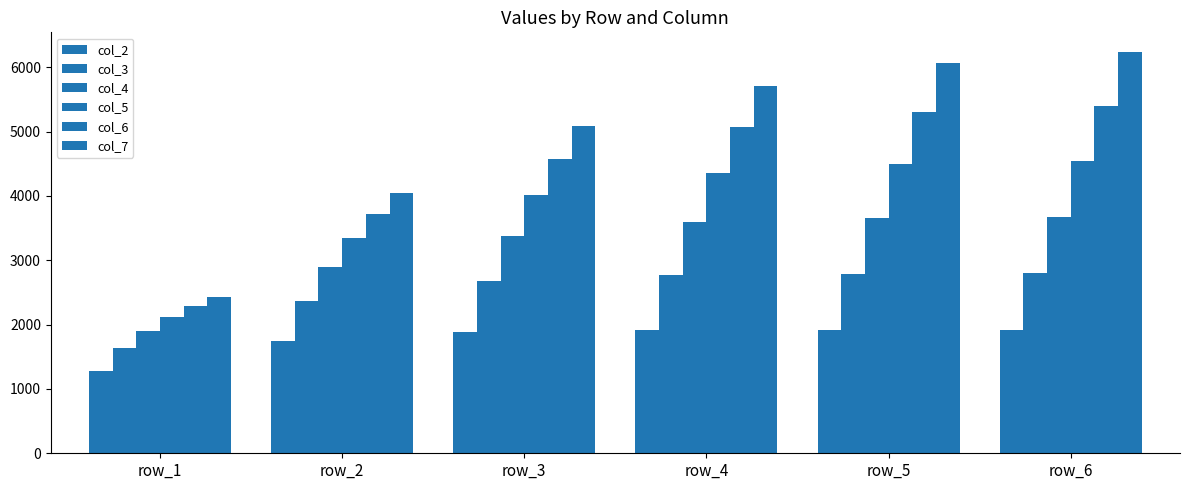

What is the sum of the col_3 values at row_1 and row_4?

4401.1